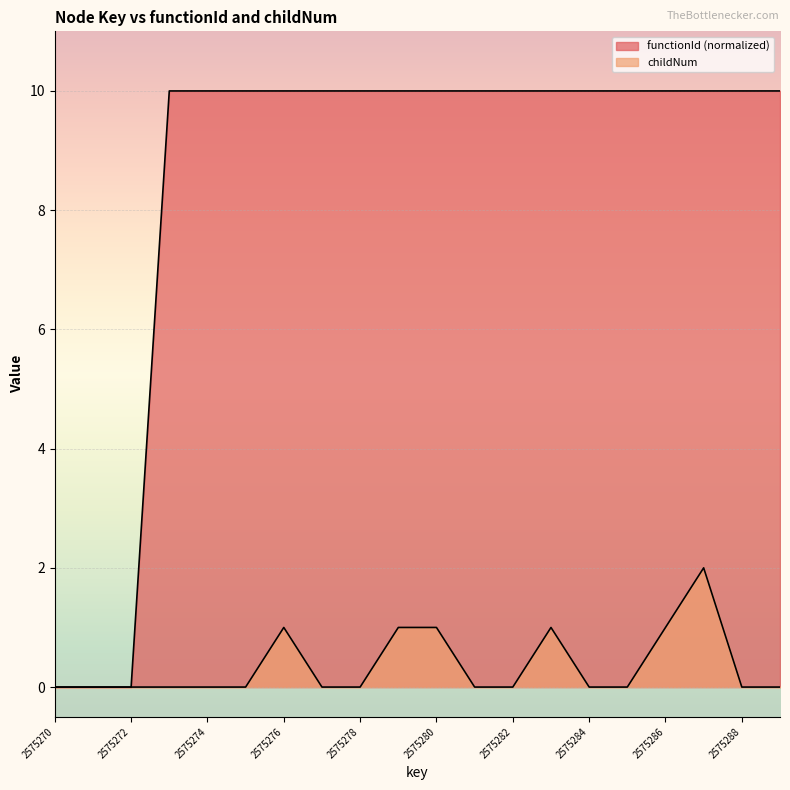

True or false: childNum and functionId cross at least once.

False